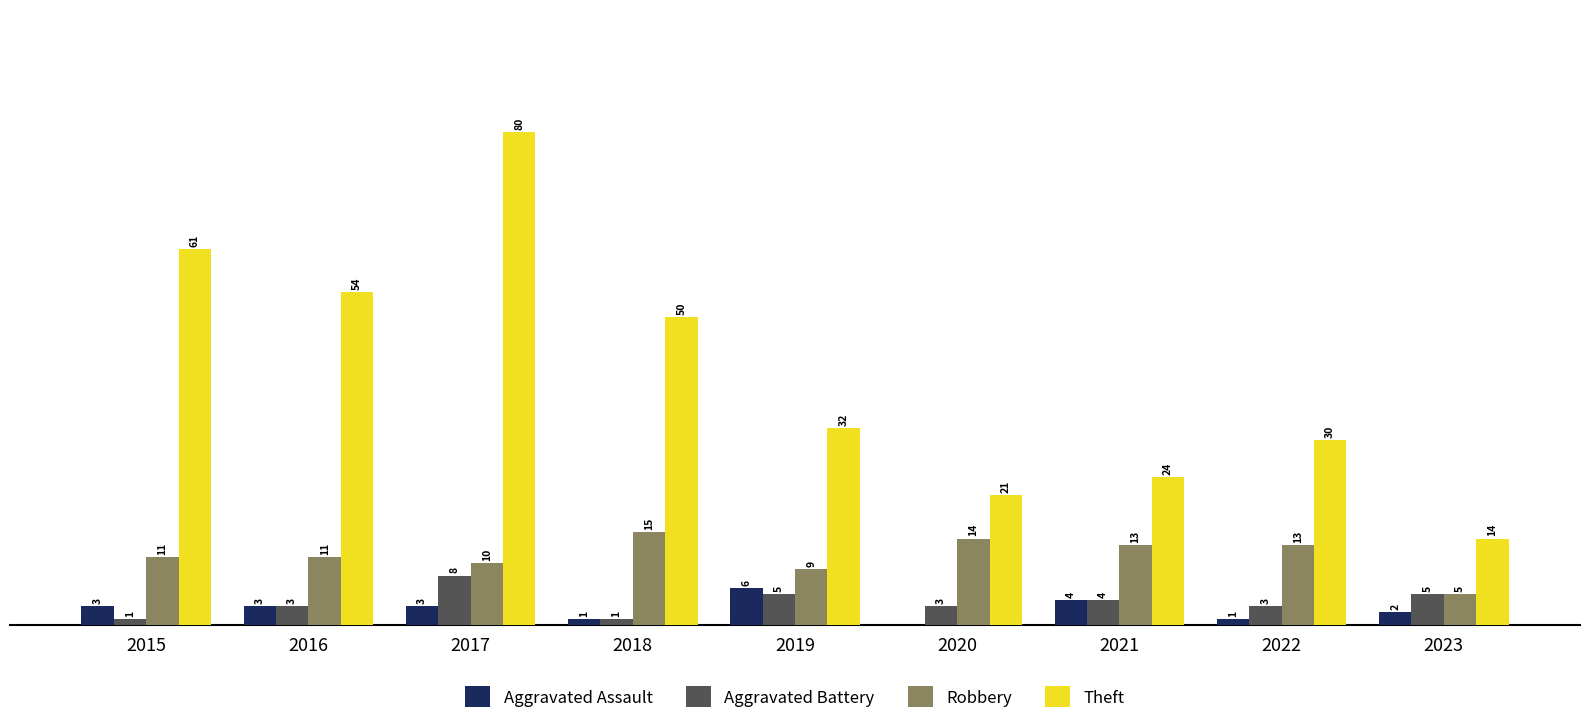

Which series has the largest total across all categories?

Theft